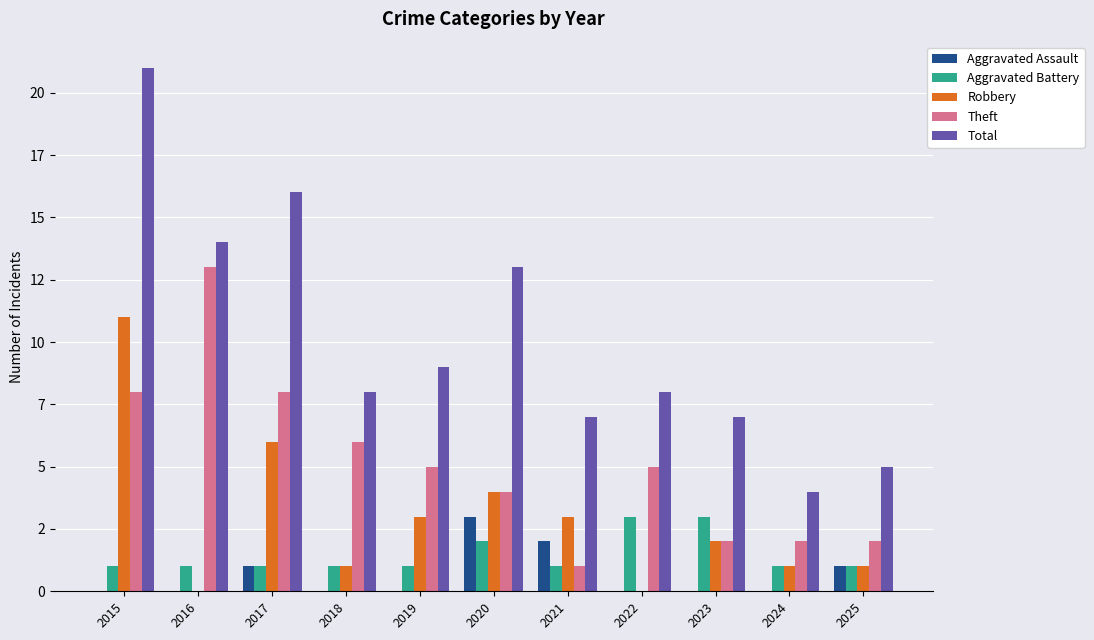

List the series in order of their peak value, lowest first.

Aggravated Assault, Aggravated Battery, Robbery, Theft, Total